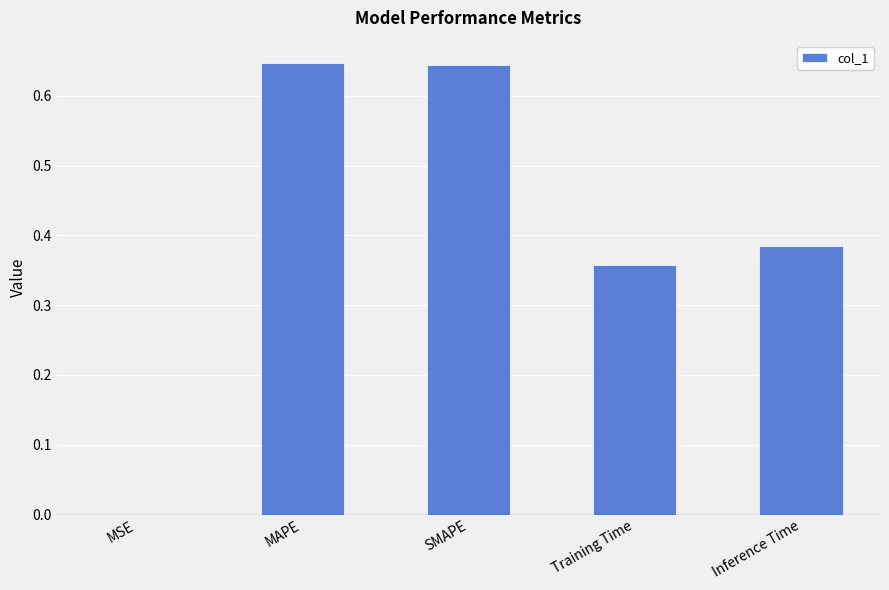

What is the difference between the values at SMAPE and Inference Time?

0.3